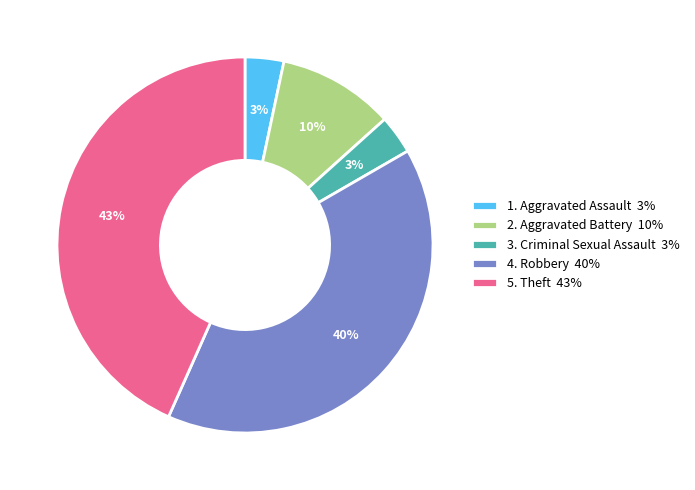

To the nearest percent, what percentage of the pie is 1. Aggravated Assault 3%?

3%